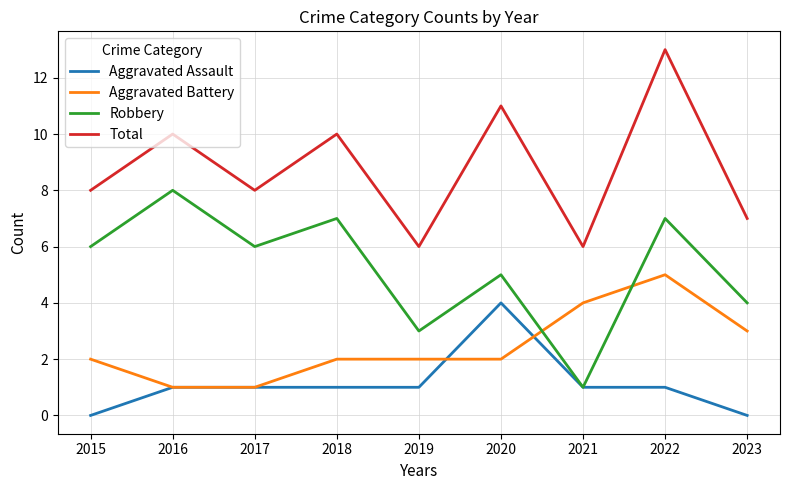

What is the spread (max minus min) of values at 2019?

5